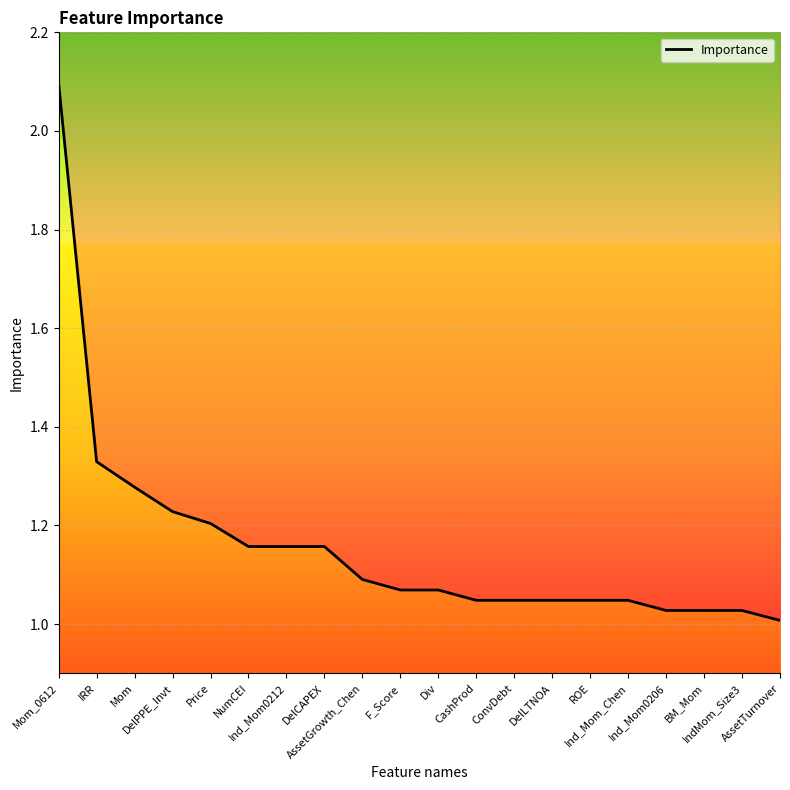

Rank the categories by value from lowest to highest.

AssetTurnover, Ind_Mom0206, BM_Mom, IndMom_Size3, CashProd, ConvDebt, DelLTNOA, ROE, Ind_Mom_Chen, F_Score, Div, AssetGrowth_Chen, NumCEI, Ind_Mom0212, DelCAPEX, Price, DelPPE_Invt, Mom, IRR, Mom_0612